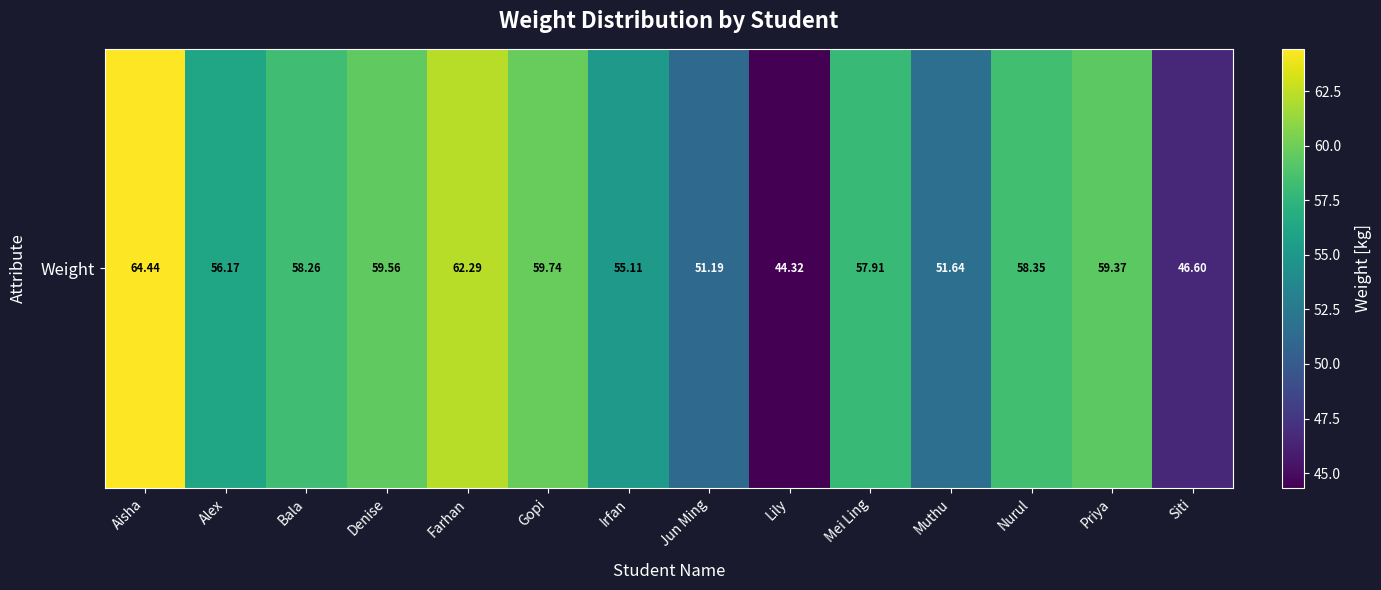

Approximately how many times larger is the value at Gopi compared to Jun Ming?

1.2